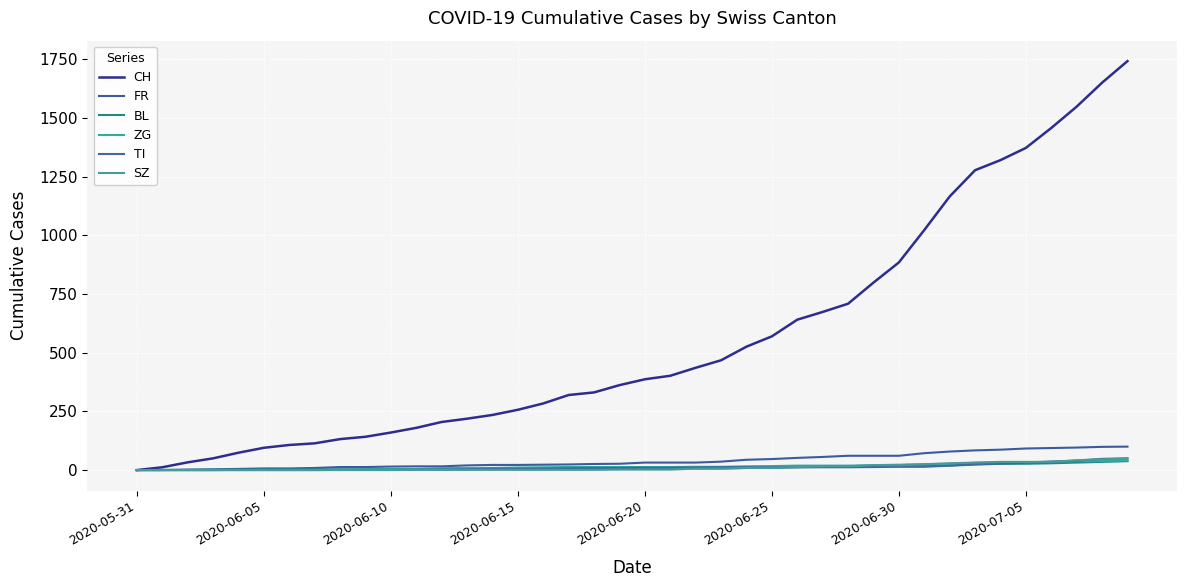

True or false: TI has more than 0 points higher than both neighbors.

False